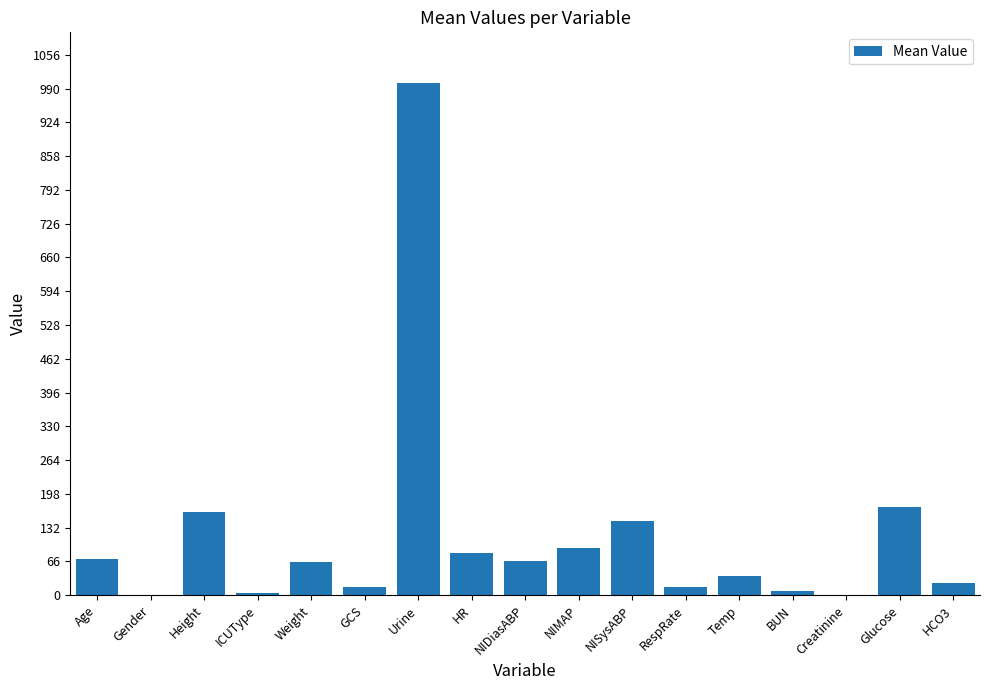

What is the average value?

115.6